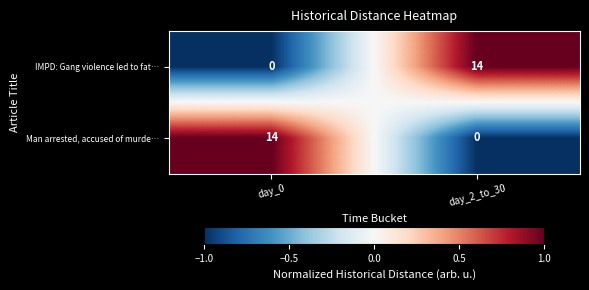

The value of Man arrested, accused of murde… at day_2_to_30 is -8. True or false?

False